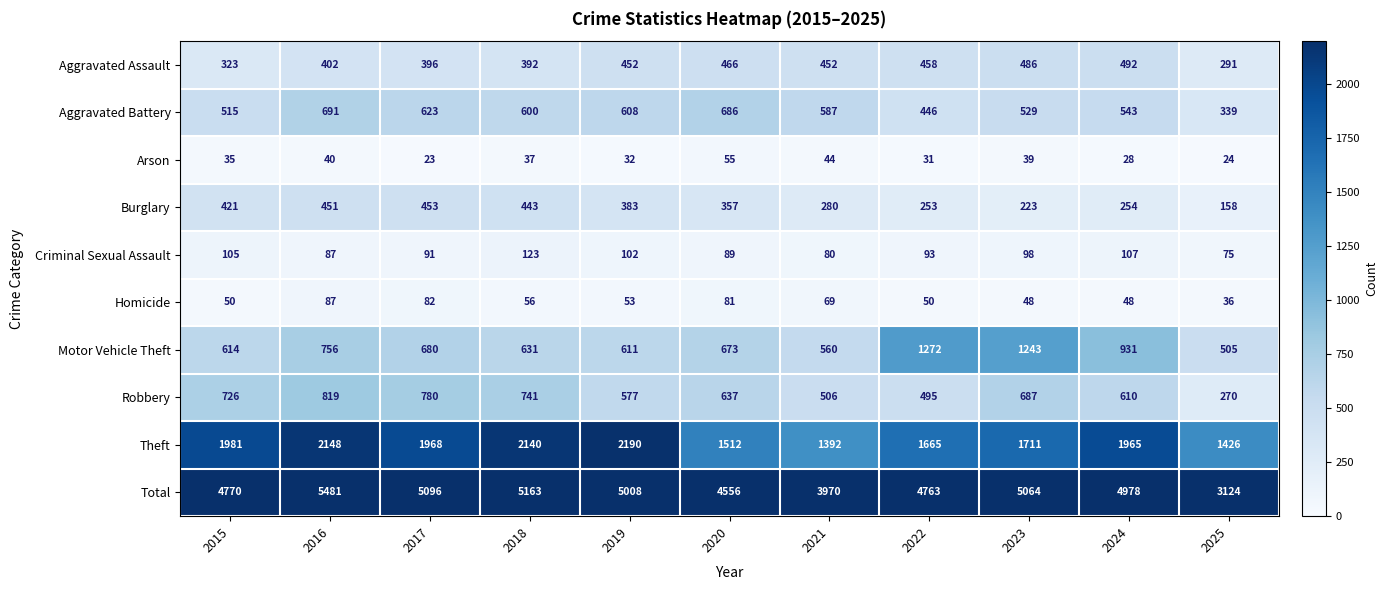

At which category is the sum across all series the highest?

2016